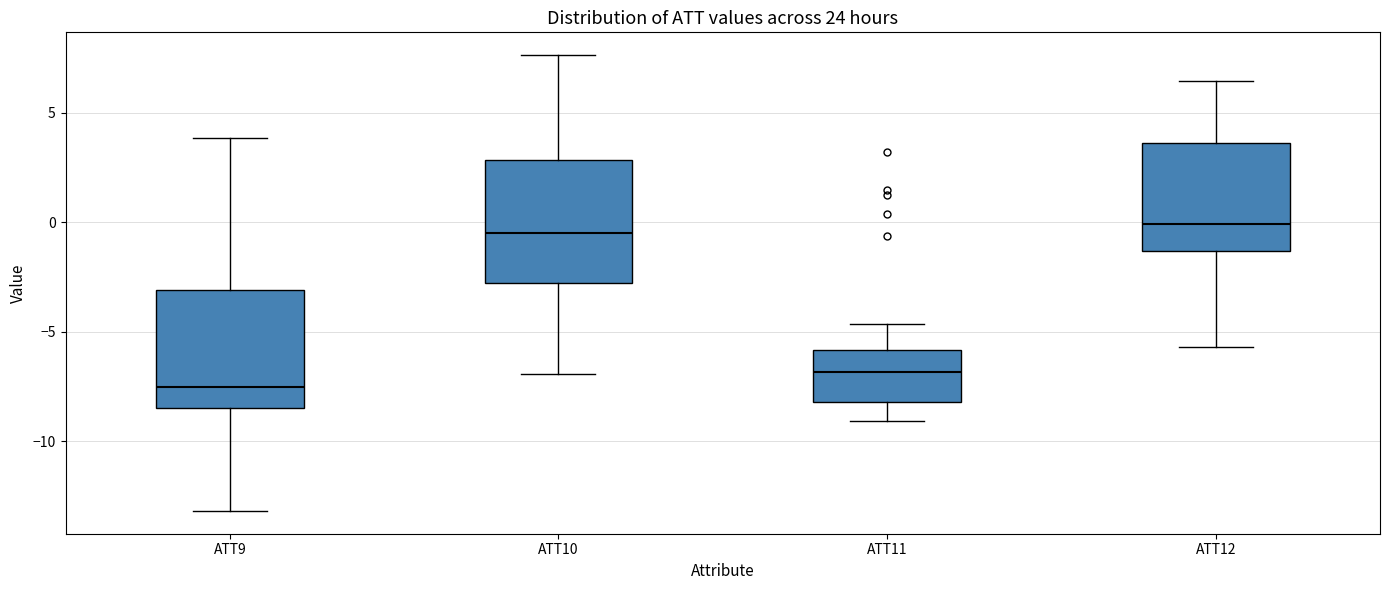

Where is the upper edge of the box for ATT10 on the y-axis? The values are not printed on the chart, so give them approximately, as read against the axis.

3.0